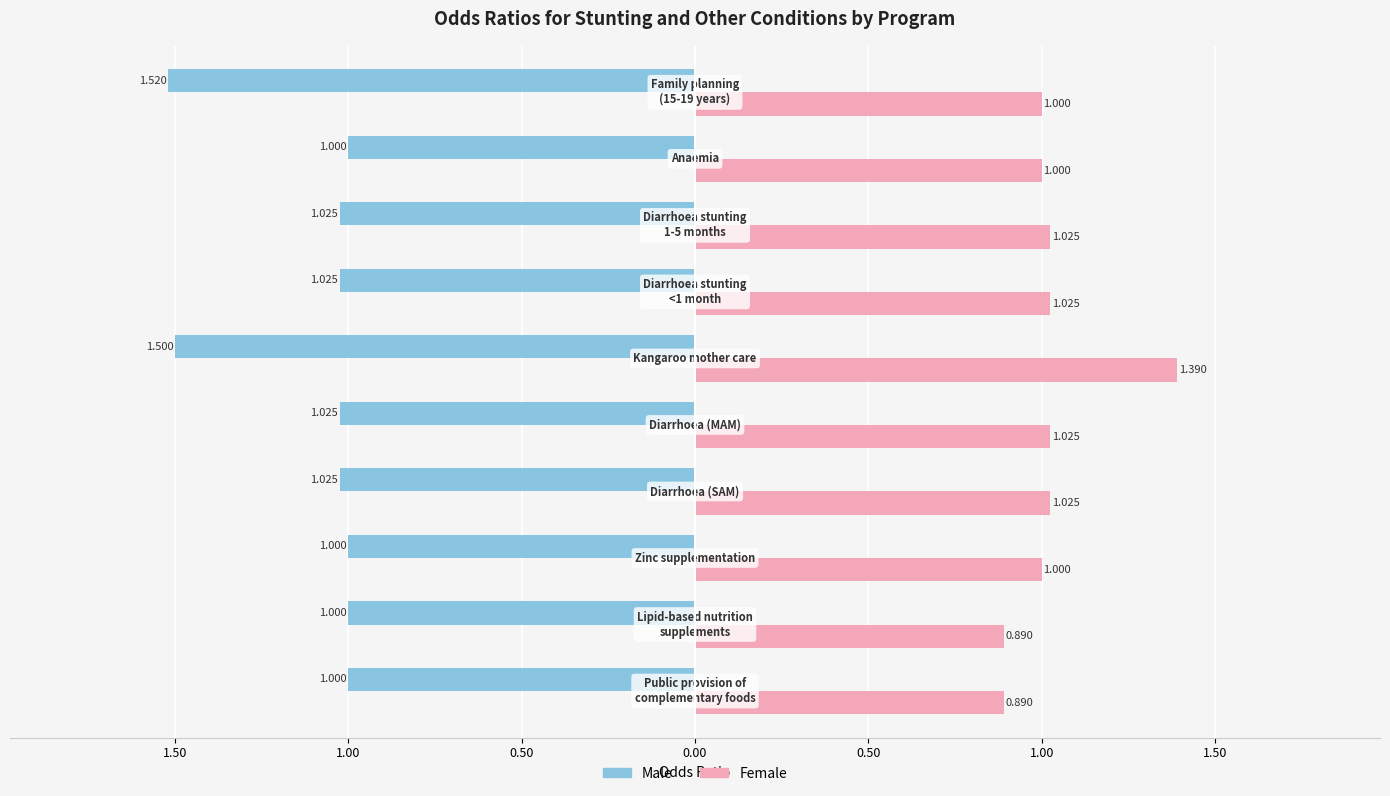

What are all the series names shown in the legend?

Male, Female